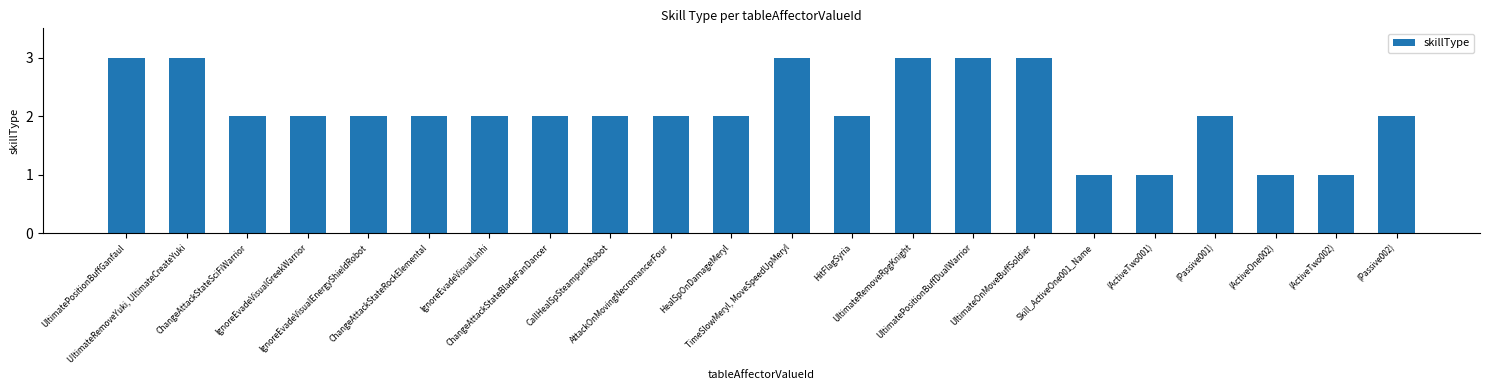

What is the value of the 8th bar from the left?

2